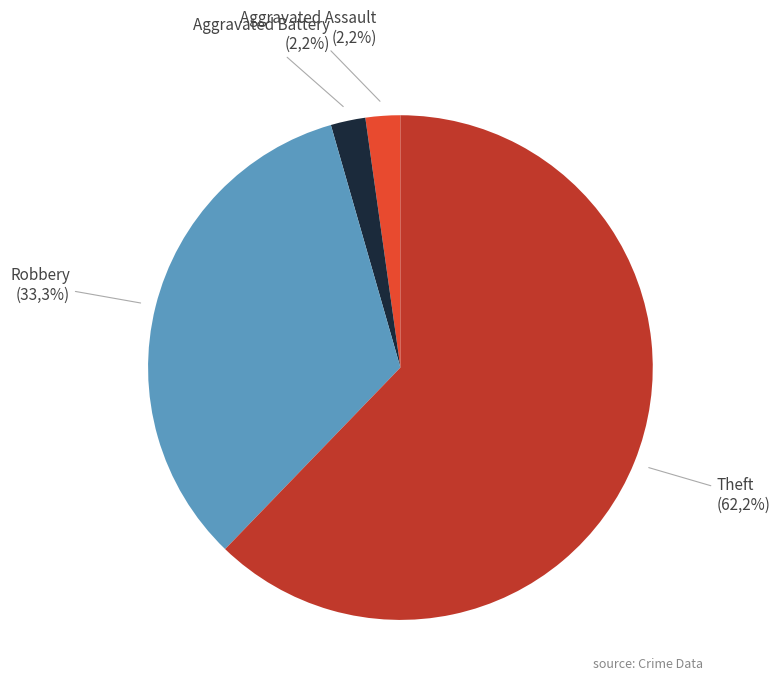

To the nearest percent, what is the difference between the largest and smallest slice percentages?

60%